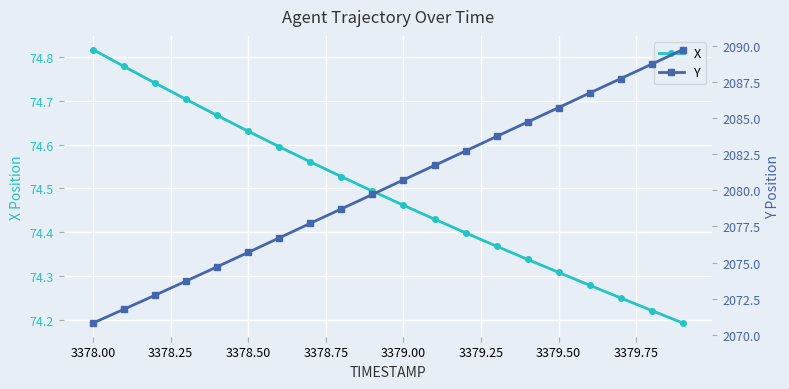

How many lines are shown in the chart?

2